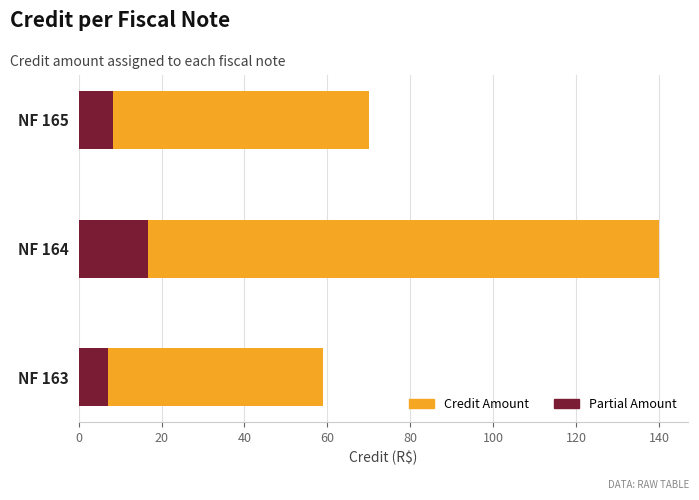

At how many categories does at least one series exceed 42?

3